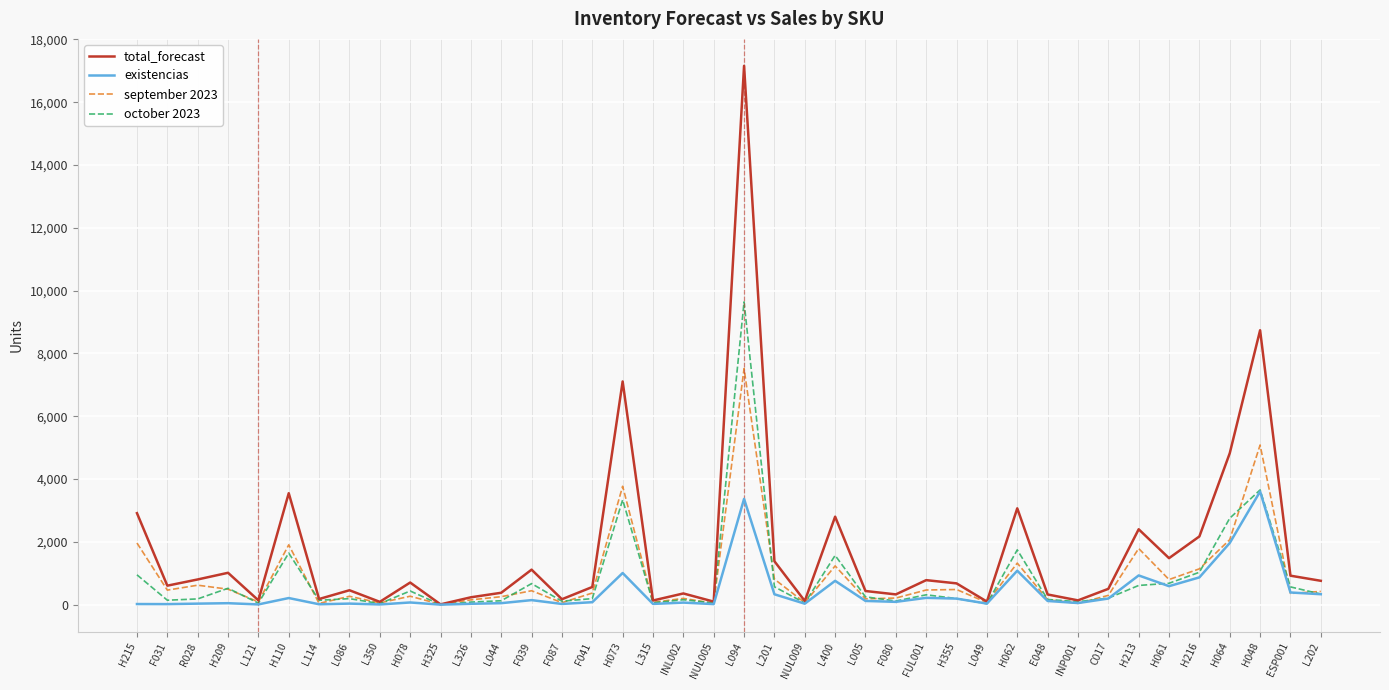

What is the lowest value of the existencias series?

1